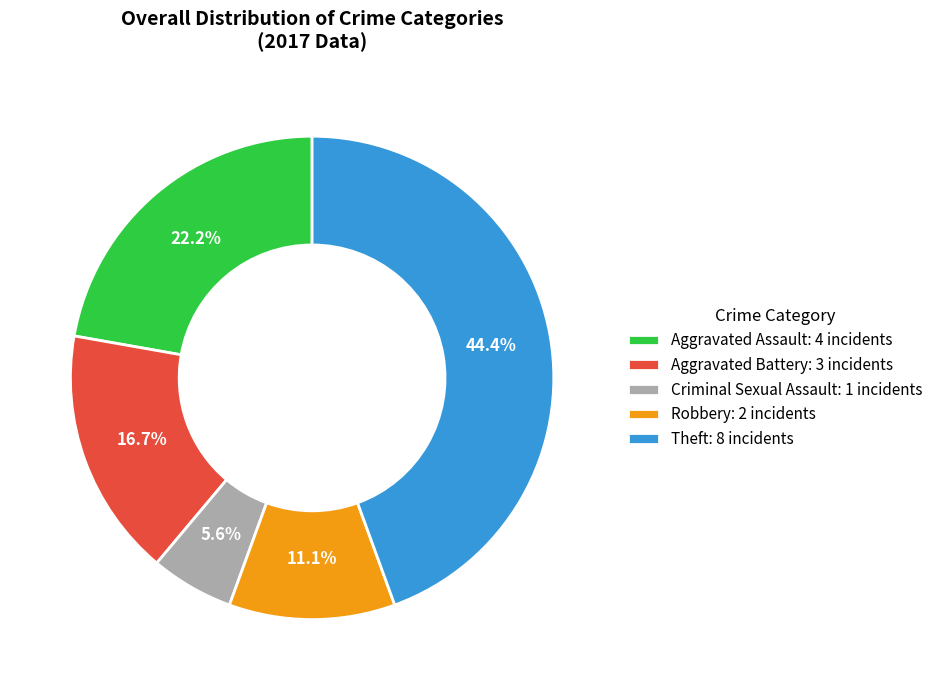

Approximately how many times larger is the value at Aggravated Battery compared to Aggravated Assault?

0.8